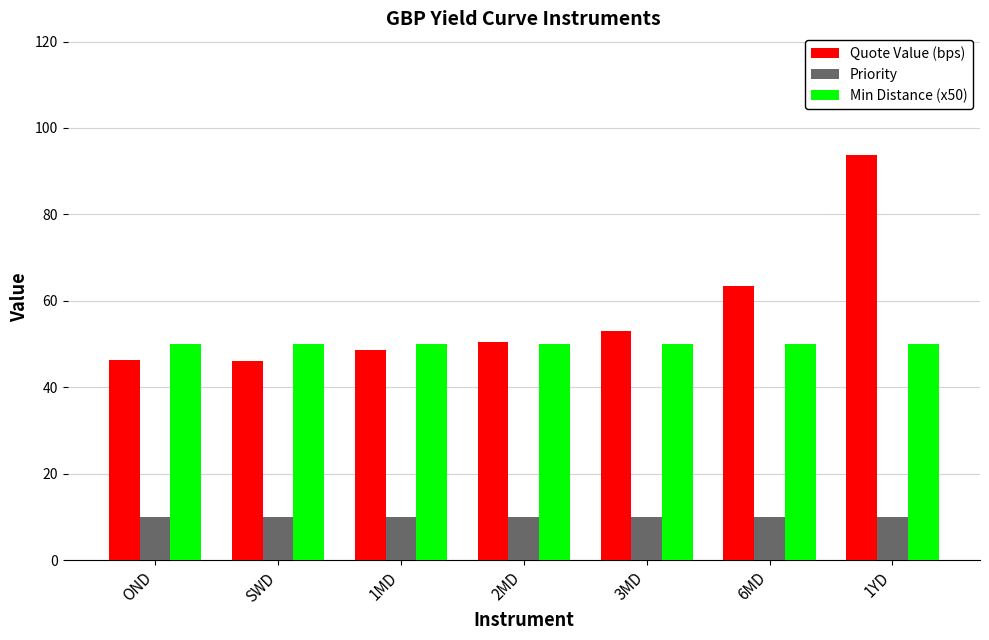

True or false: Min Distance (x50) has a value of 50.0 at 1YD.

True